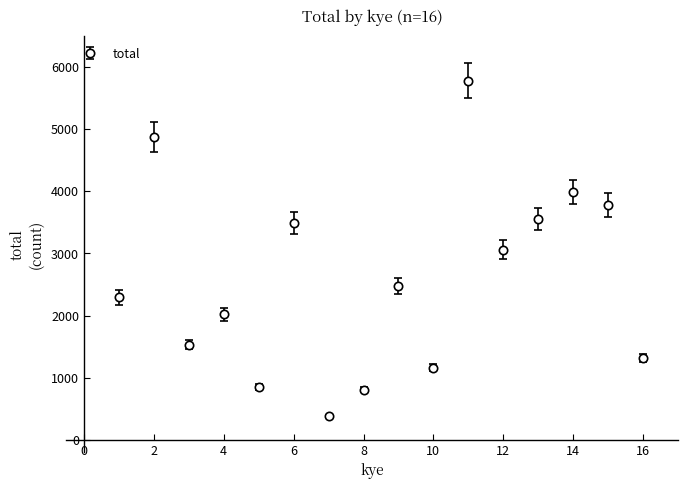

What is the smallest value displayed?

385